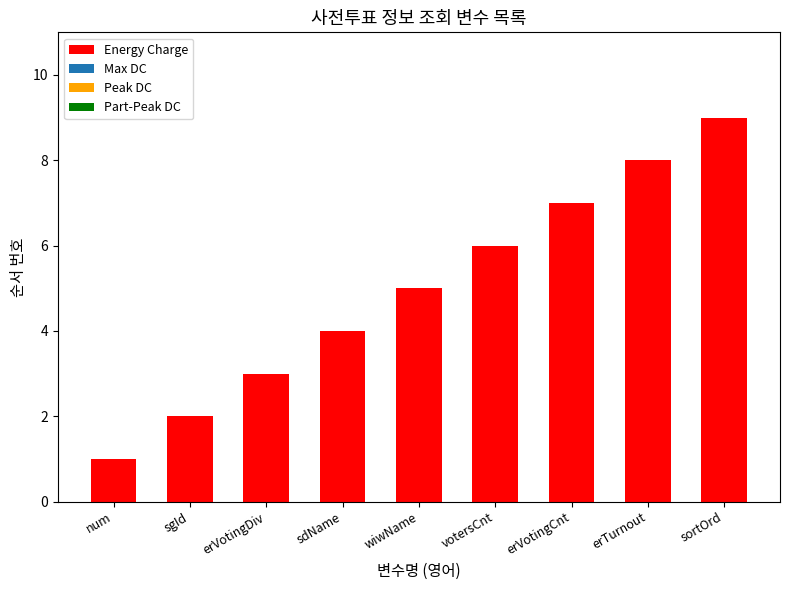

Which category has the lowest value across all series?

num